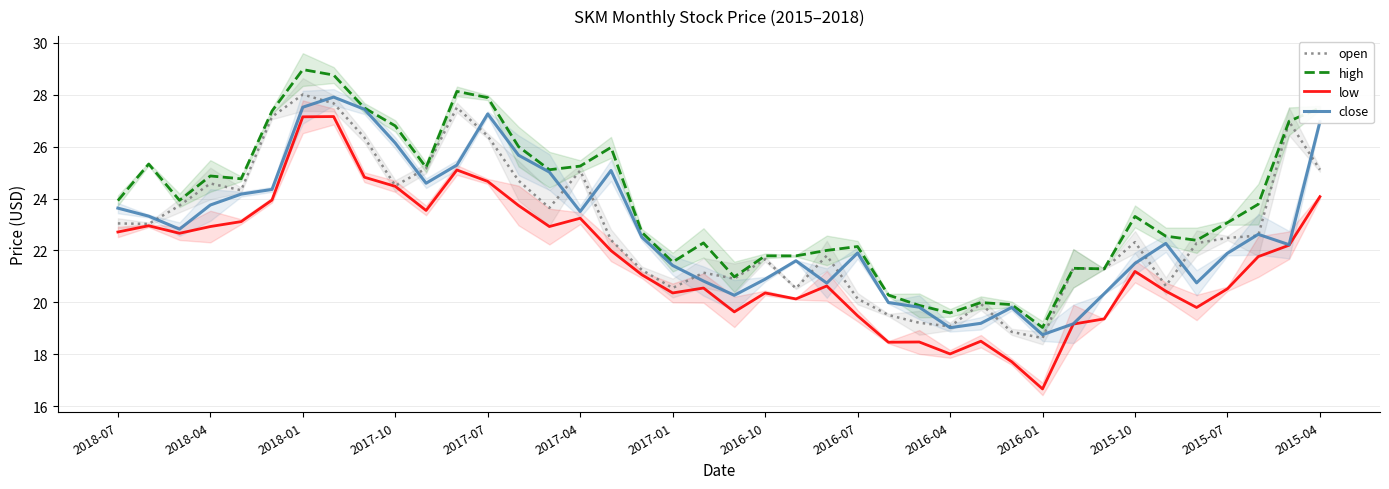

True or false: high has a value of 21.6 at 2017-01.

True